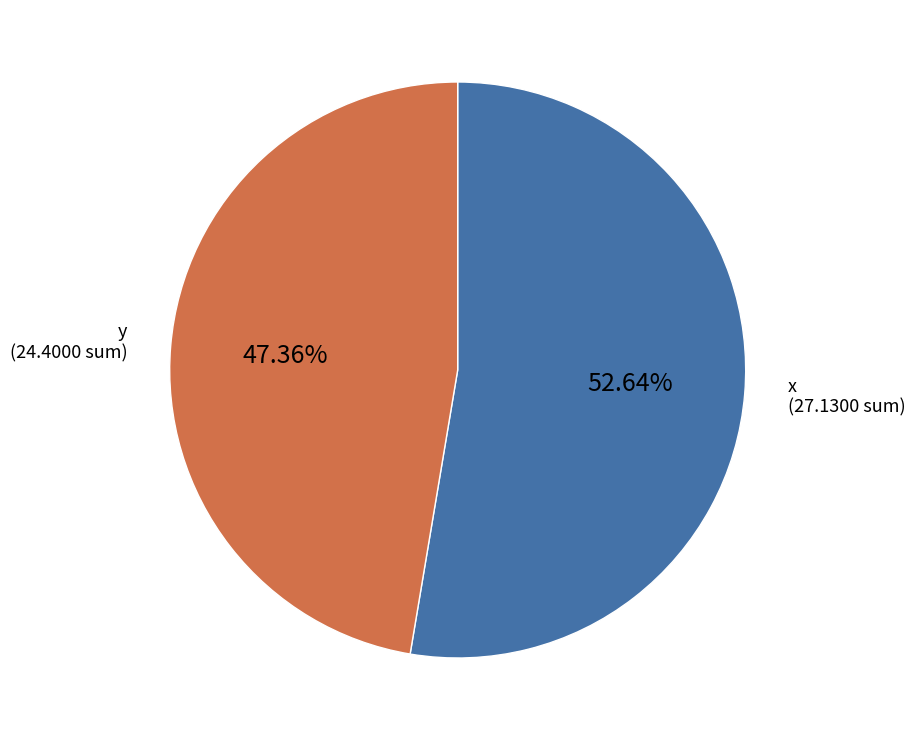

To the nearest percent, what is the difference between the largest and smallest slice percentages?

5%